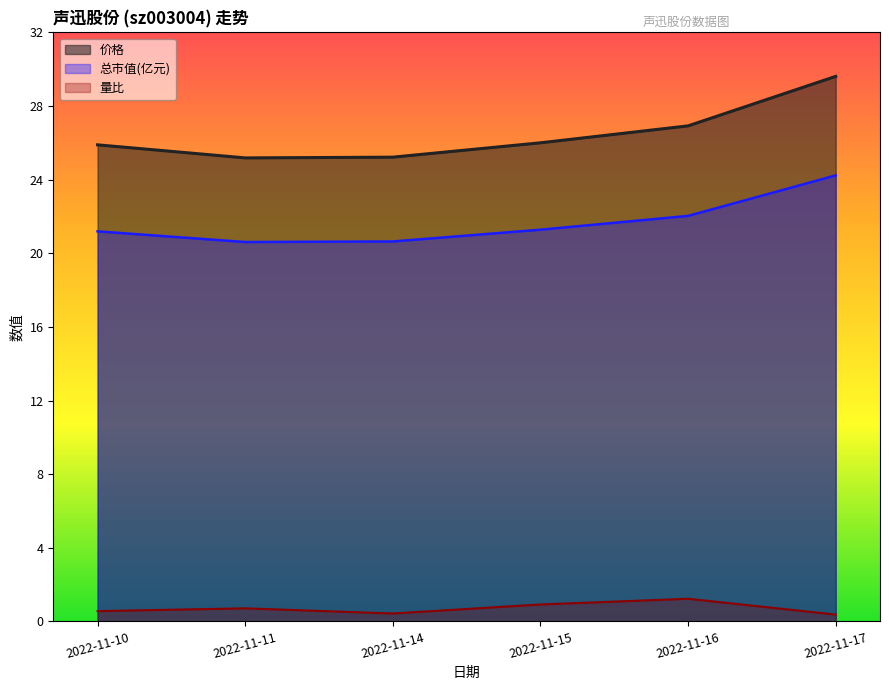

List the series in order of their overall mean, lowest first.

量比, 总市值(亿元), 价格